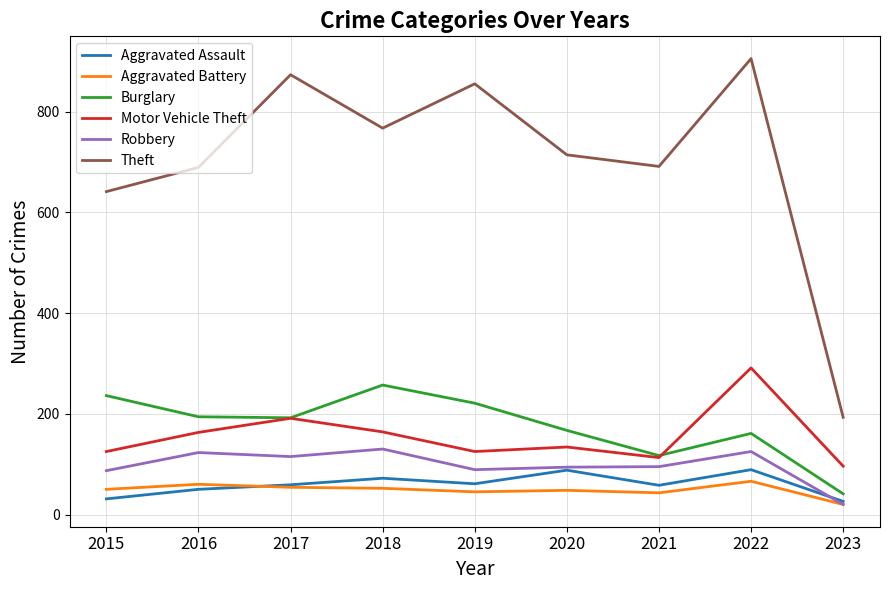

At which label is Theft closest to 549?

2015